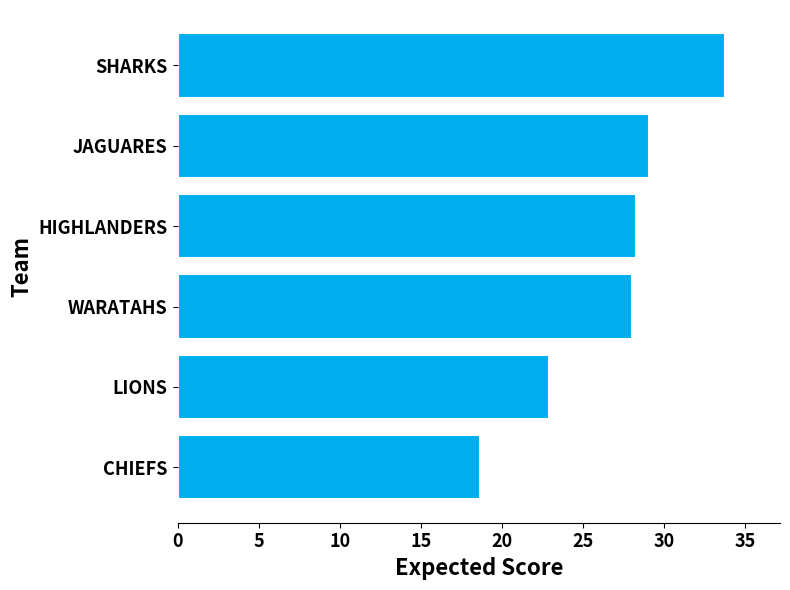

What is the change in value from CHIEFS to SHARKS?

+15.1